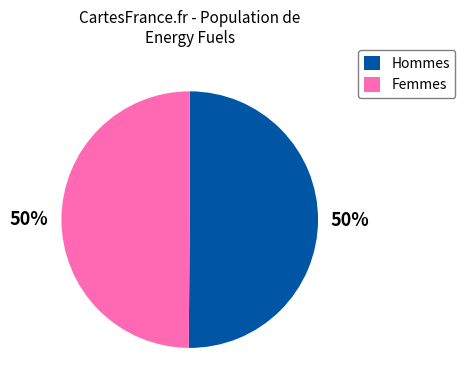

Combined, do Femmes and Hommes account for over 50%?

Yes